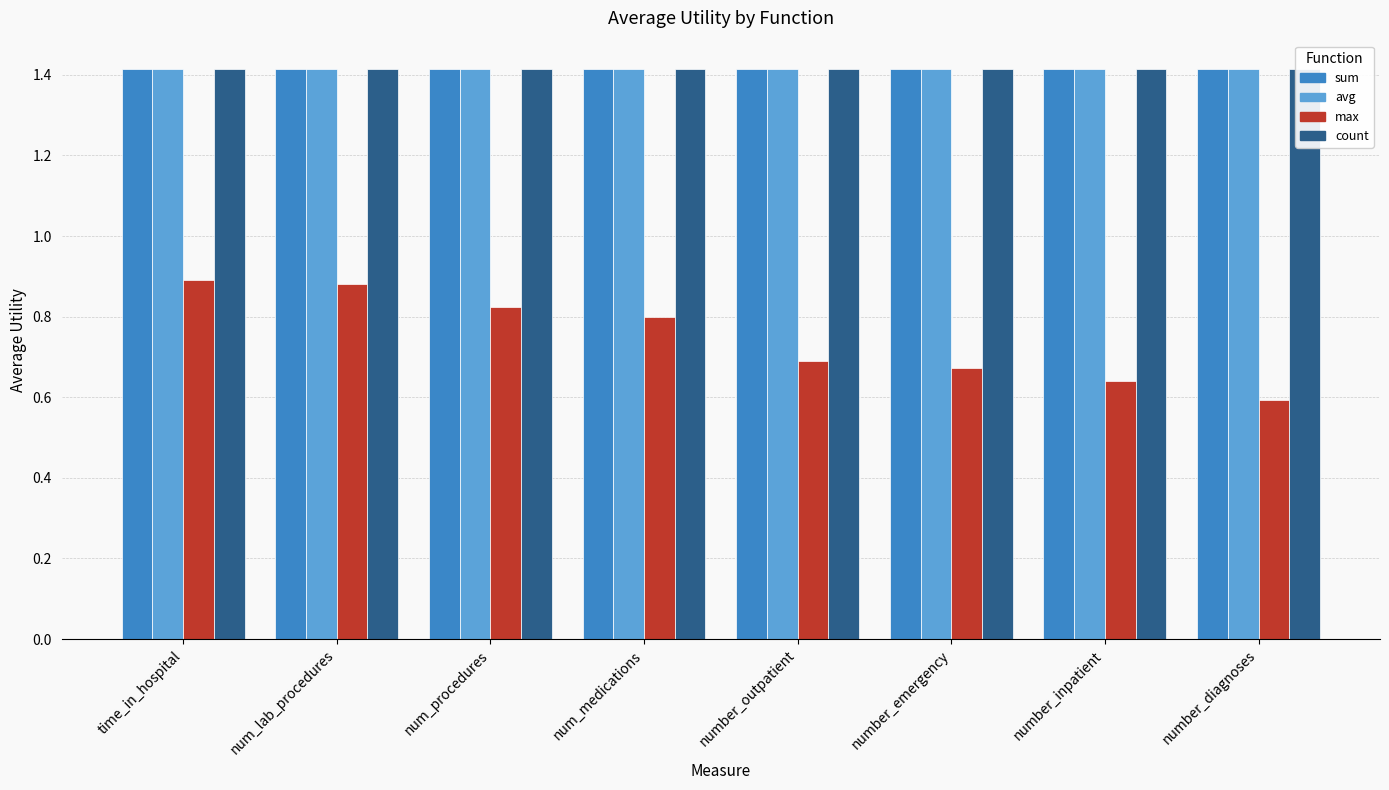

What is the difference between the maximum and minimum values in the max series?

0.3